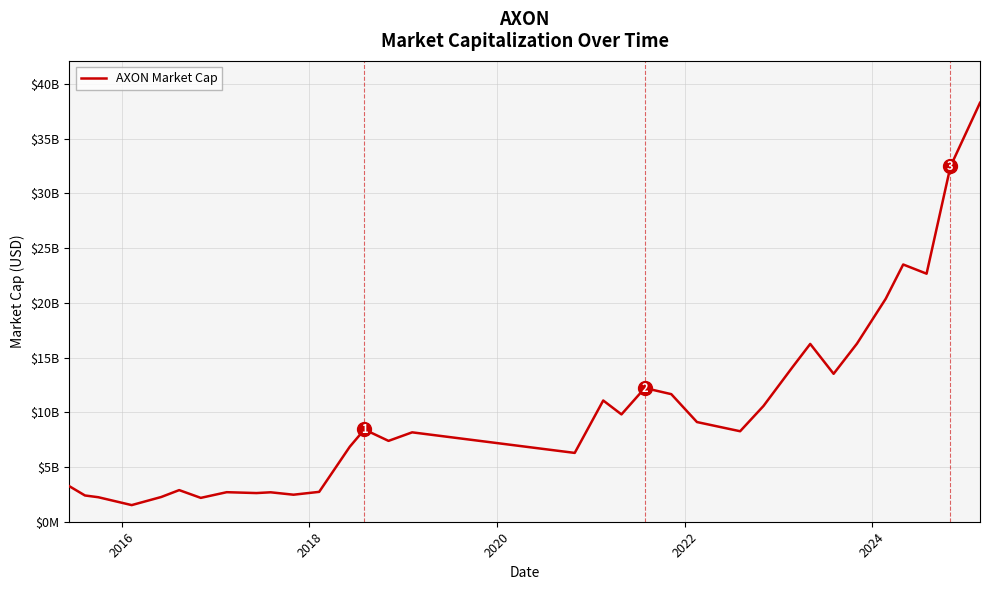

Does the chart have visible grid lines?

Yes